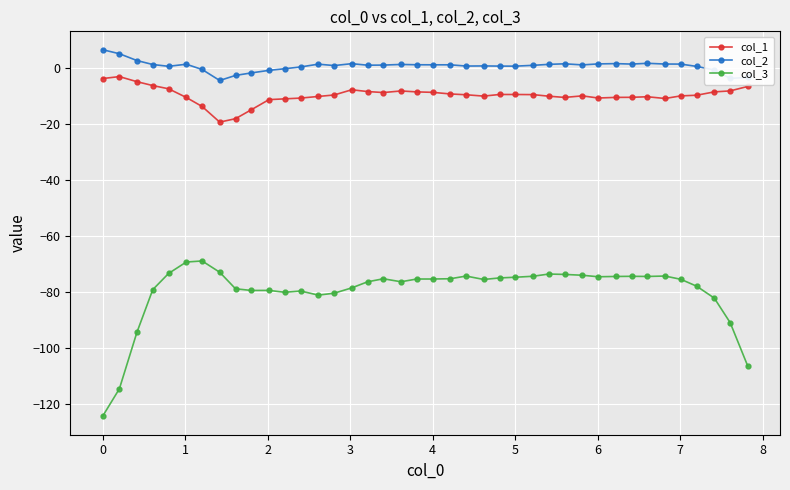

What is the sum of all col_2 values?

28.8